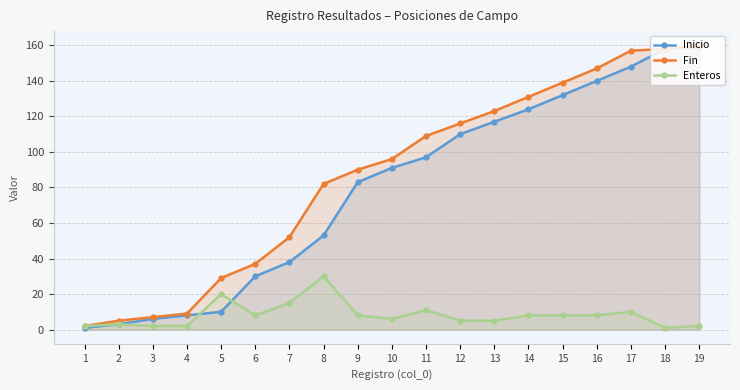

Rank the series by their maximum value, from lowest to highest.

Enteros, Inicio, Fin